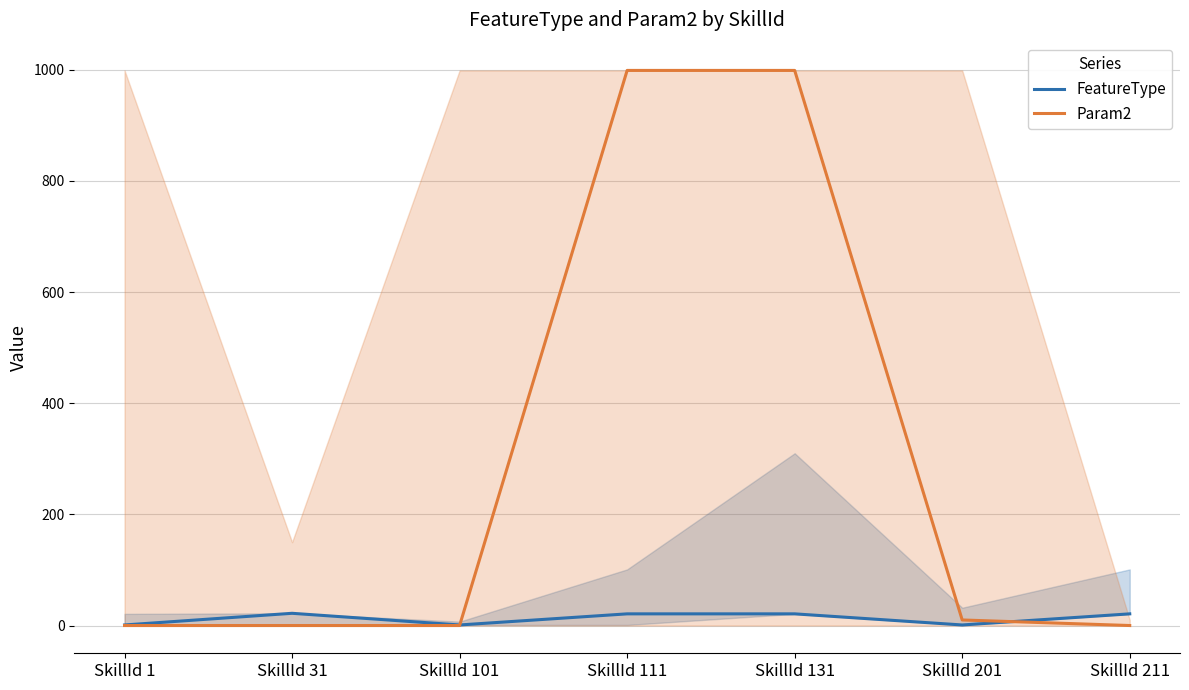

Reading left to right, what are all the values shown in this chart?

FeatureType: 1	22	1	21	21	1	21
Param2: 0	0	0	999	999	10	0